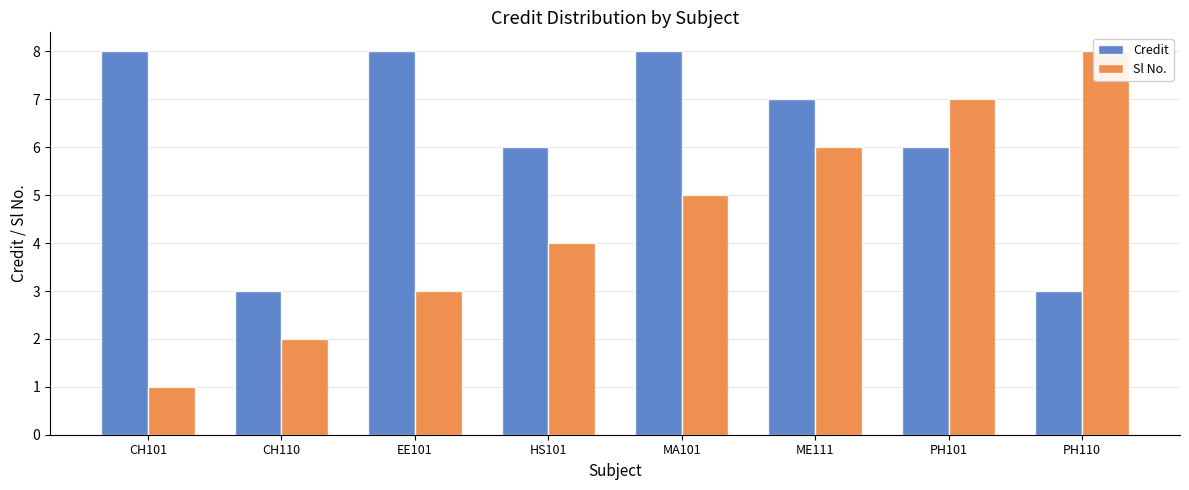

What is the sum of the Credit values at CH101 and MA101?

16